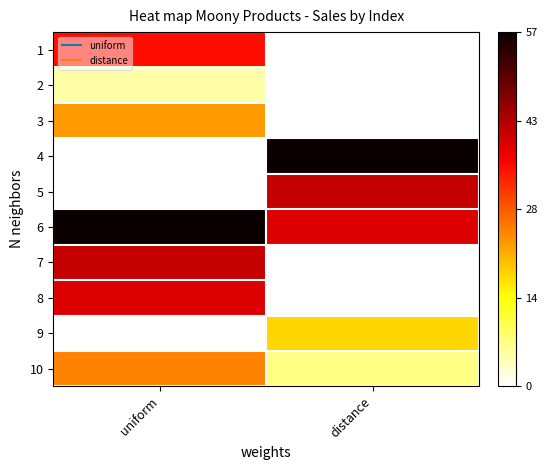

Reading right to left, transcribe all the data shown in this chart.

1: distance=0	uniform=35
2: distance=0	uniform=5
3: distance=0	uniform=23
4: distance=57	uniform=0
5: distance=41	uniform=0
6: distance=39	uniform=57
7: distance=0	uniform=41
8: distance=0	uniform=39
9: distance=18	uniform=0
10: distance=7	uniform=25